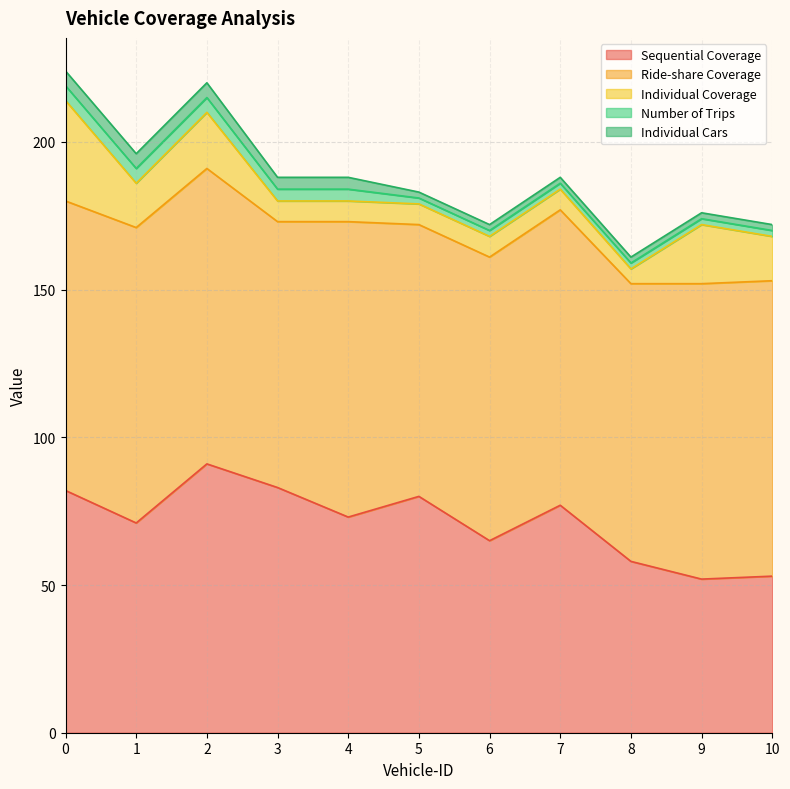

True or false: Number of Trips and Individual Coverage intersect in this chart.

False